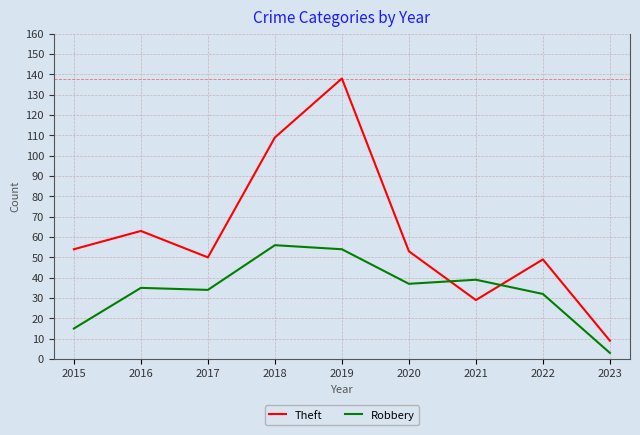

Is it true that Theft equals 50 at 2017?

True